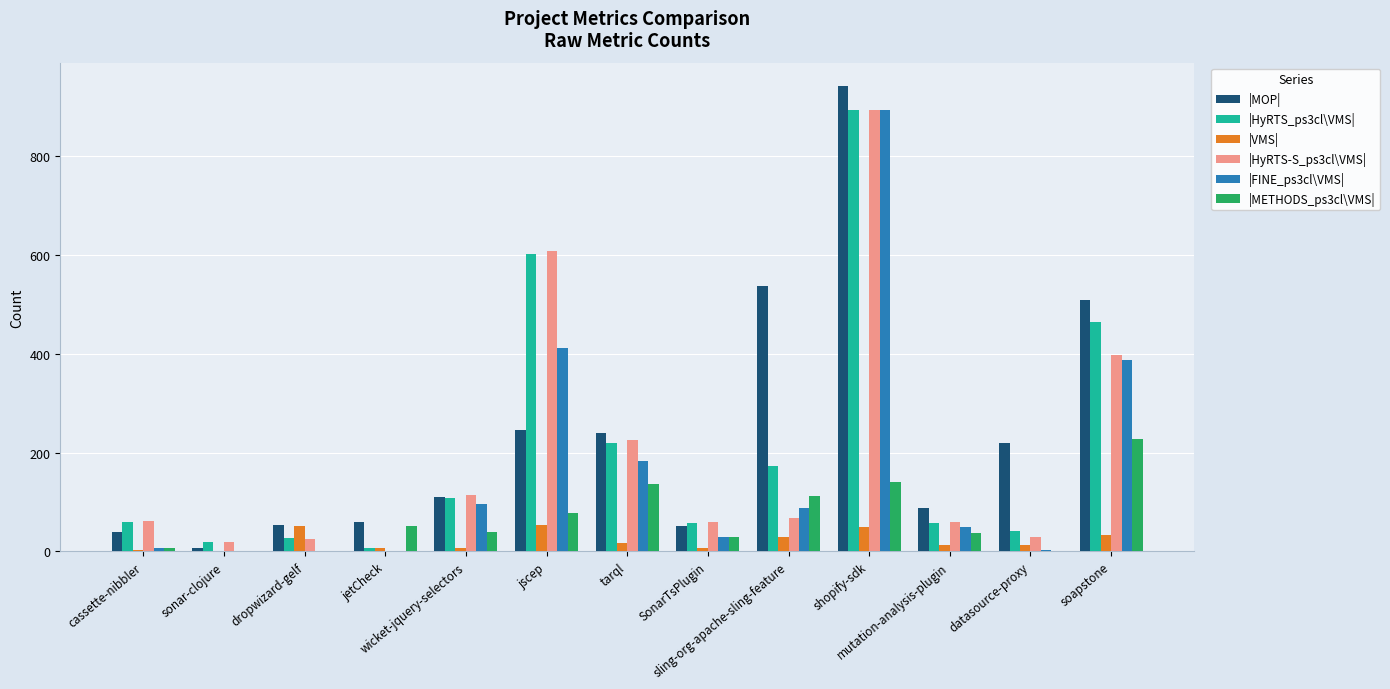

How many series are shown in this chart?

6